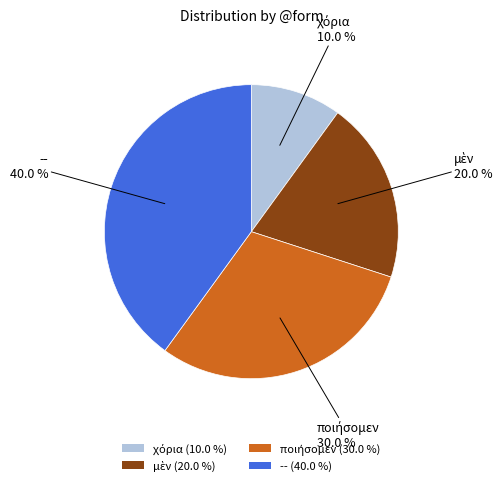

Which slice is the largest?

--